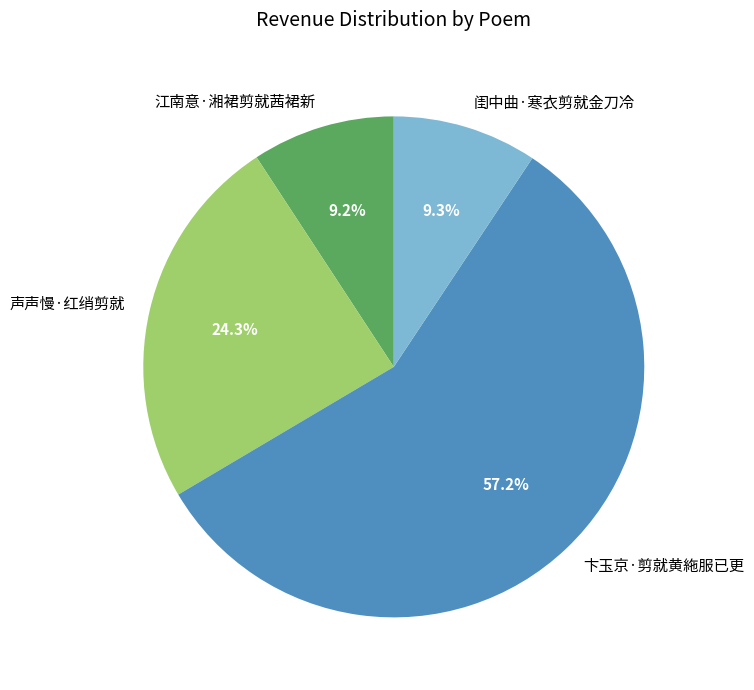

What is the majority slice?

卞玉京·剪就黄絁服已更